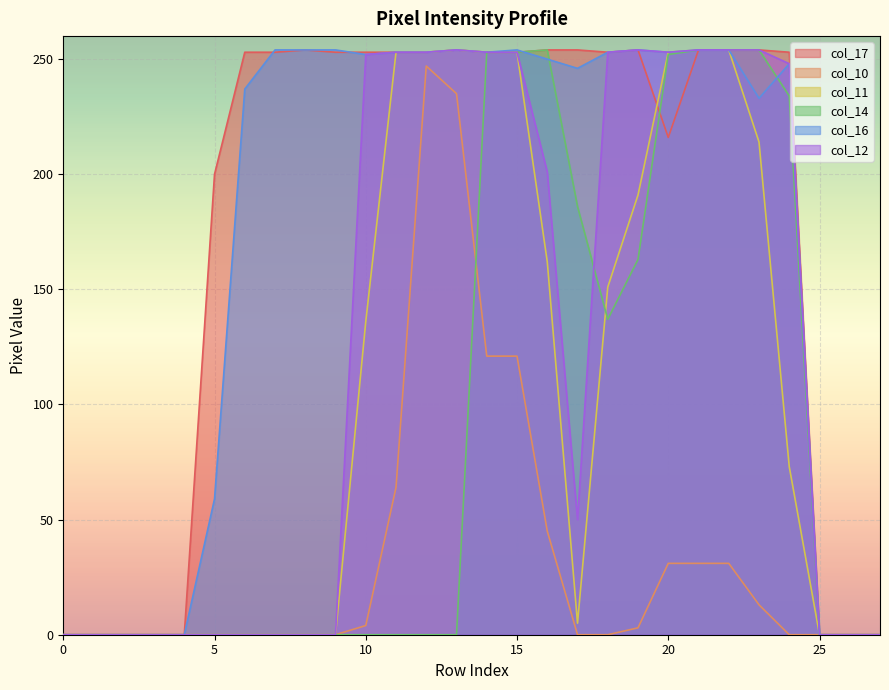

How many data points in col_10 are above 0?

12